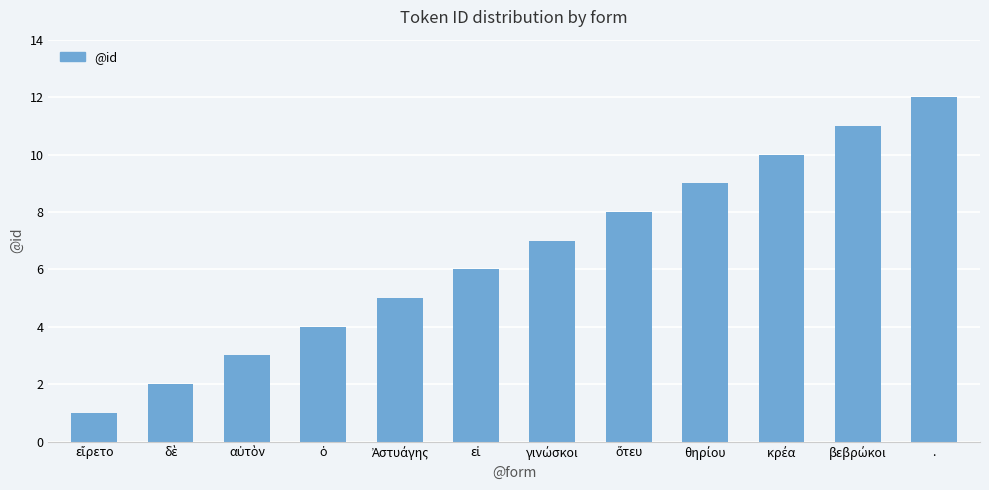

What is the difference between the maximum and minimum values?

11